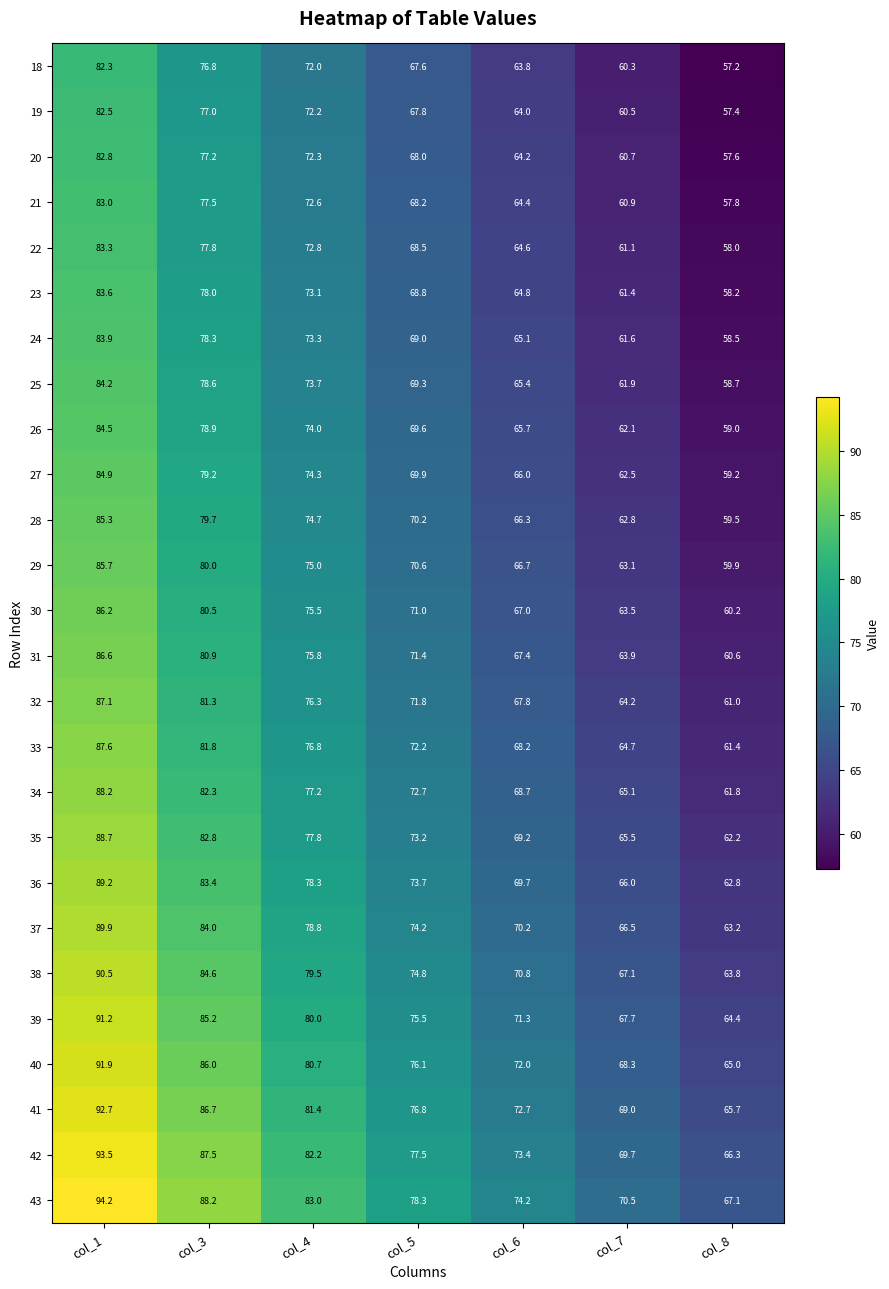

Is it true that 28 equals 44.7 at col_4?

False